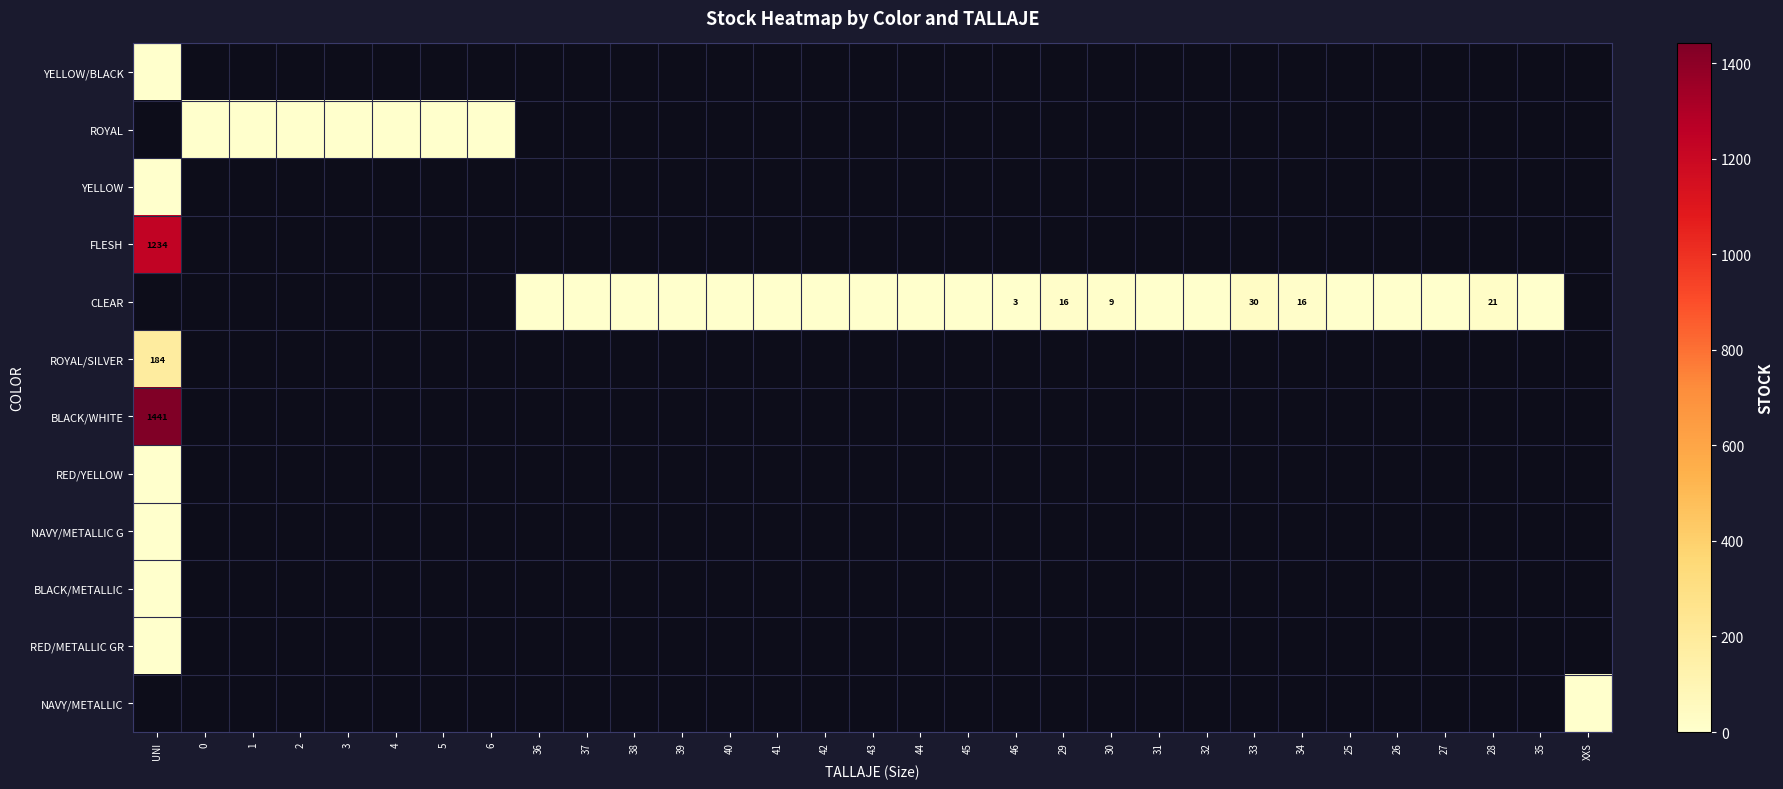

Between 31 and 33, which series saw the biggest shift?

CLEAR